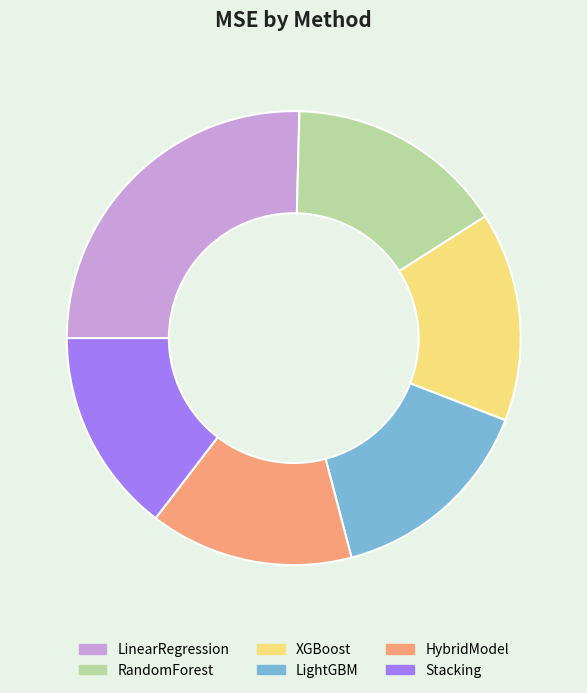

Is the sum of Stacking and XGBoost greater than half?

No